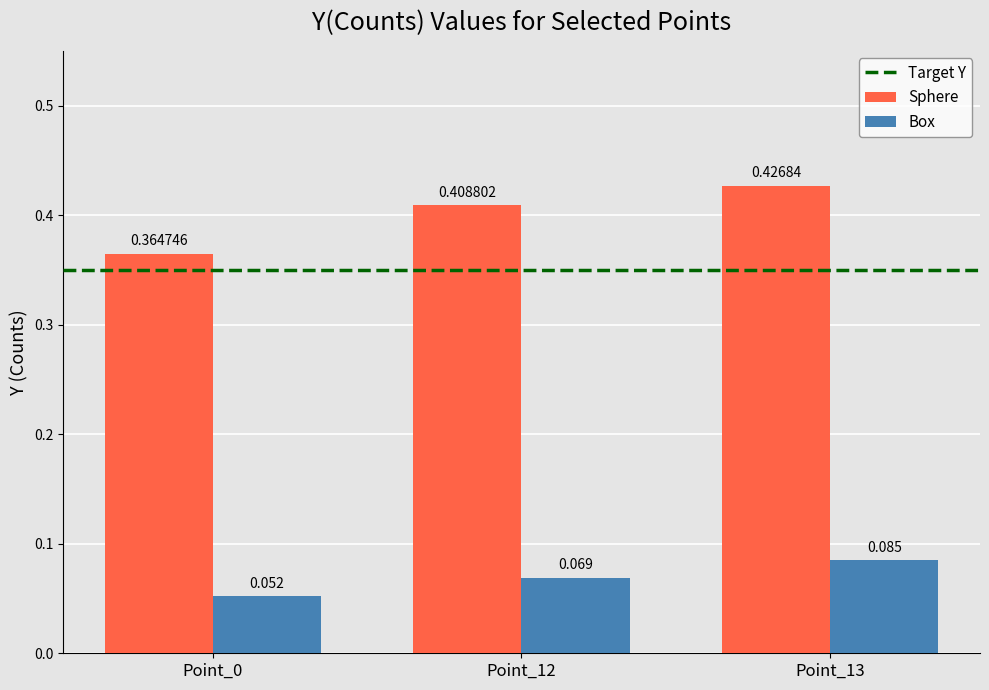

How many categories are shown in the chart?

3